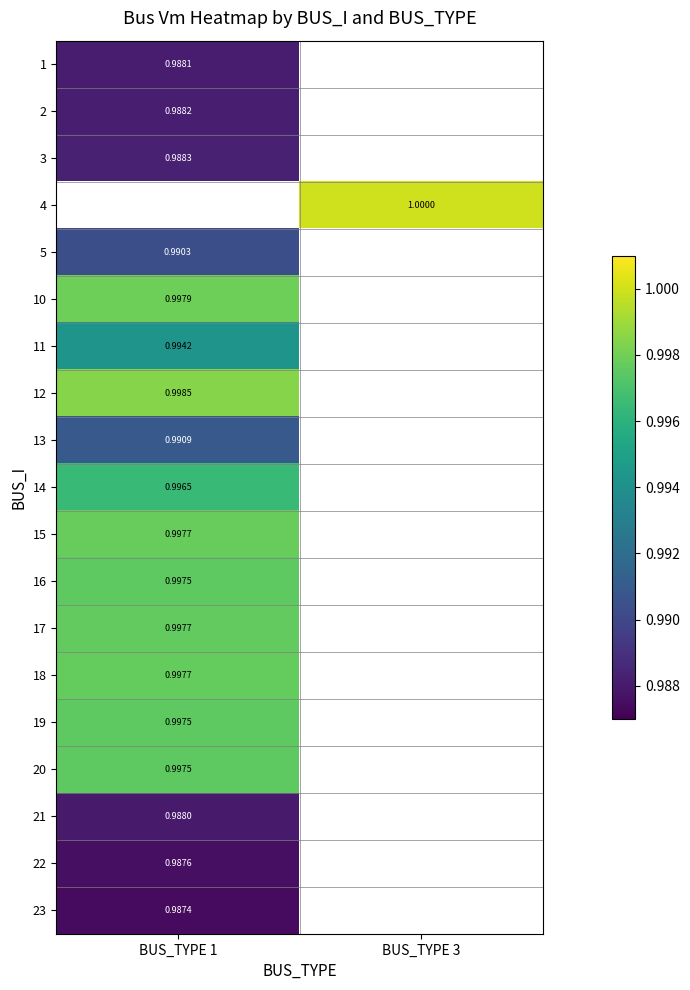

What is the lowest value of the 1 series?

1.0